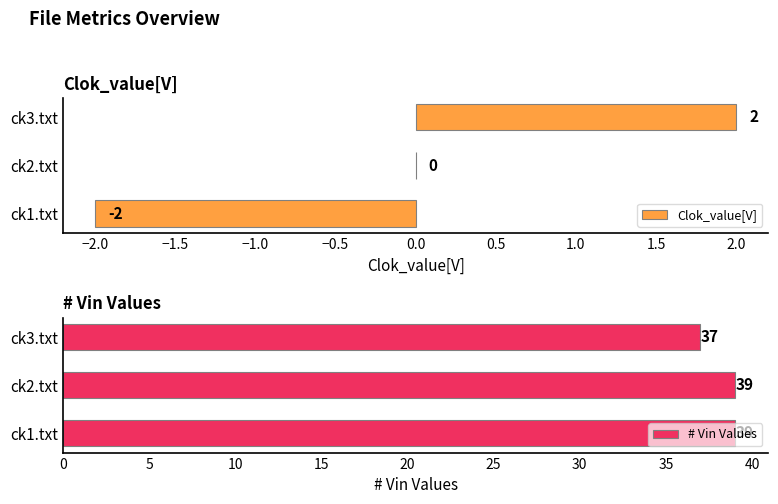

The # Vin Values series shows 39 at ck2.txt. True or false?

True